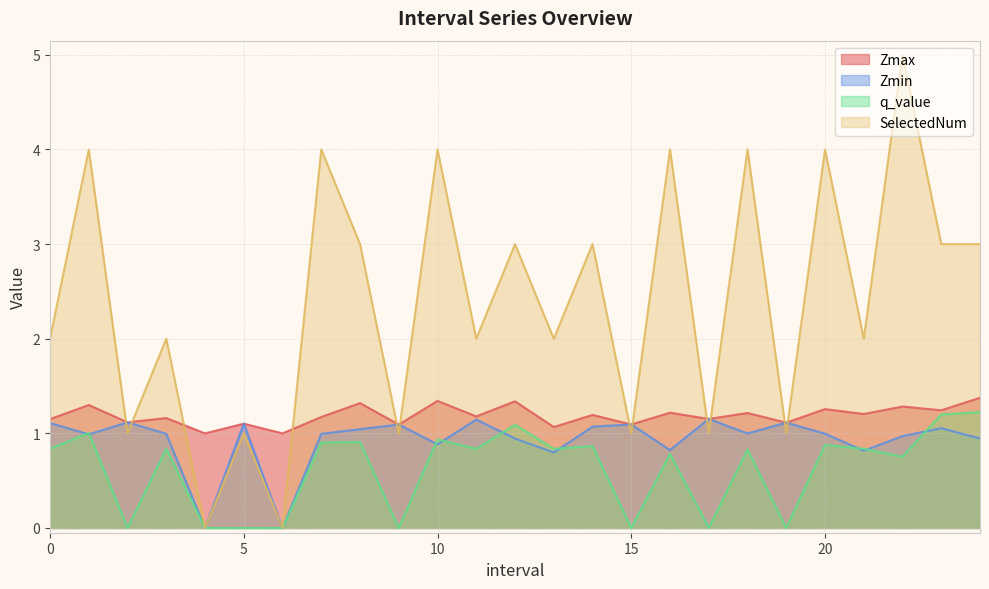

List the series in order of their peak value, lowest first.

Zmin, q_value, Zmax, SelectedNum